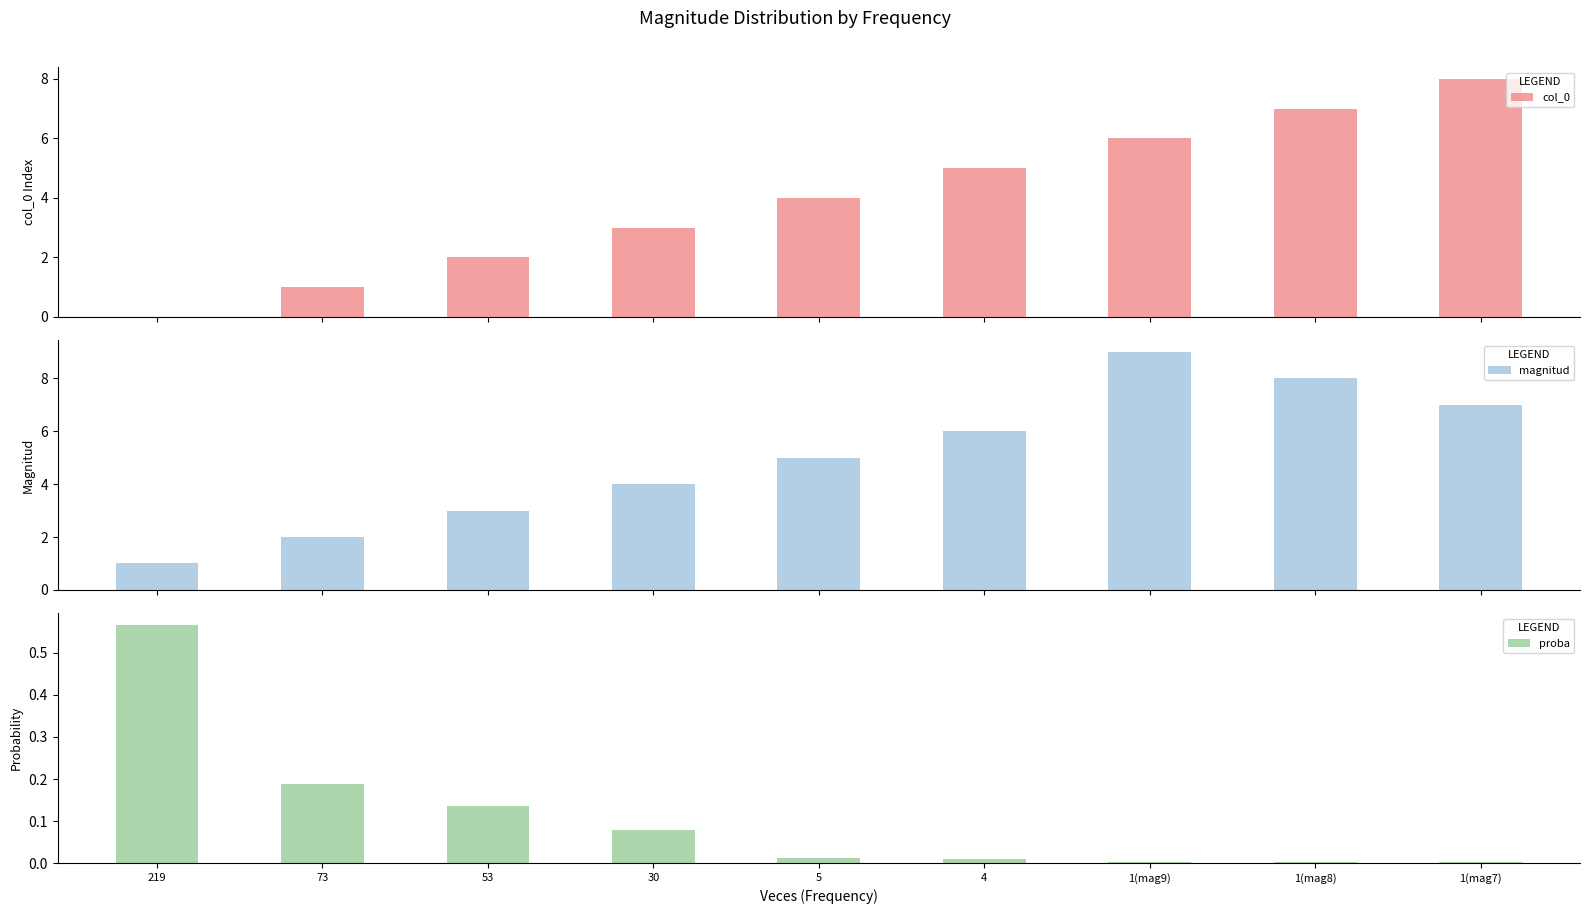

Is it true that col_0 equals 4.0 at 5?

True